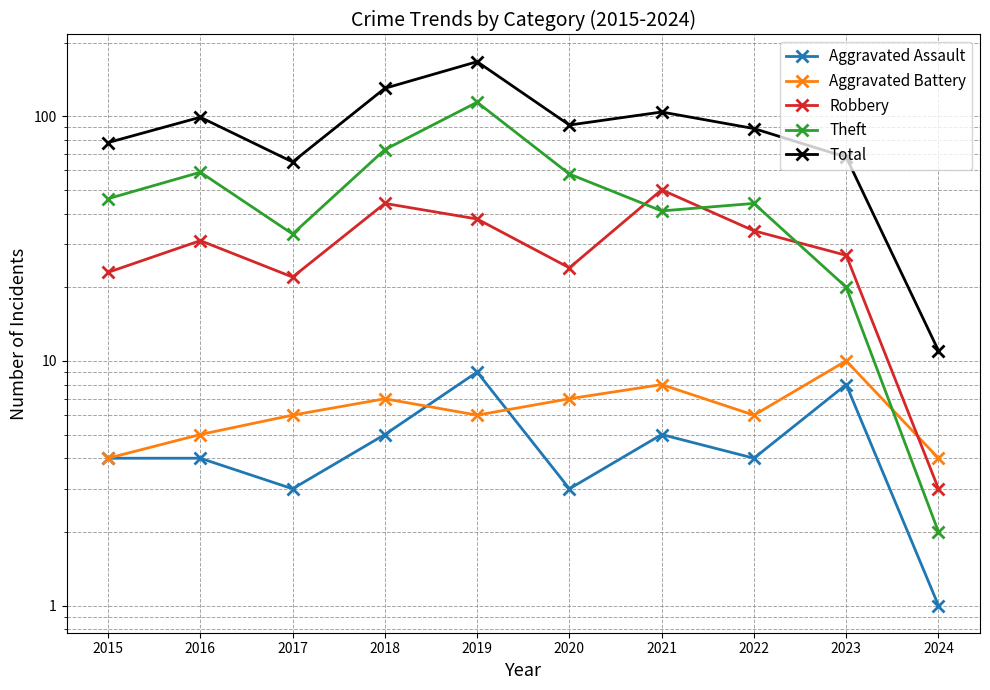

Is it true that Aggravated Battery equals 7 at 2020?

True